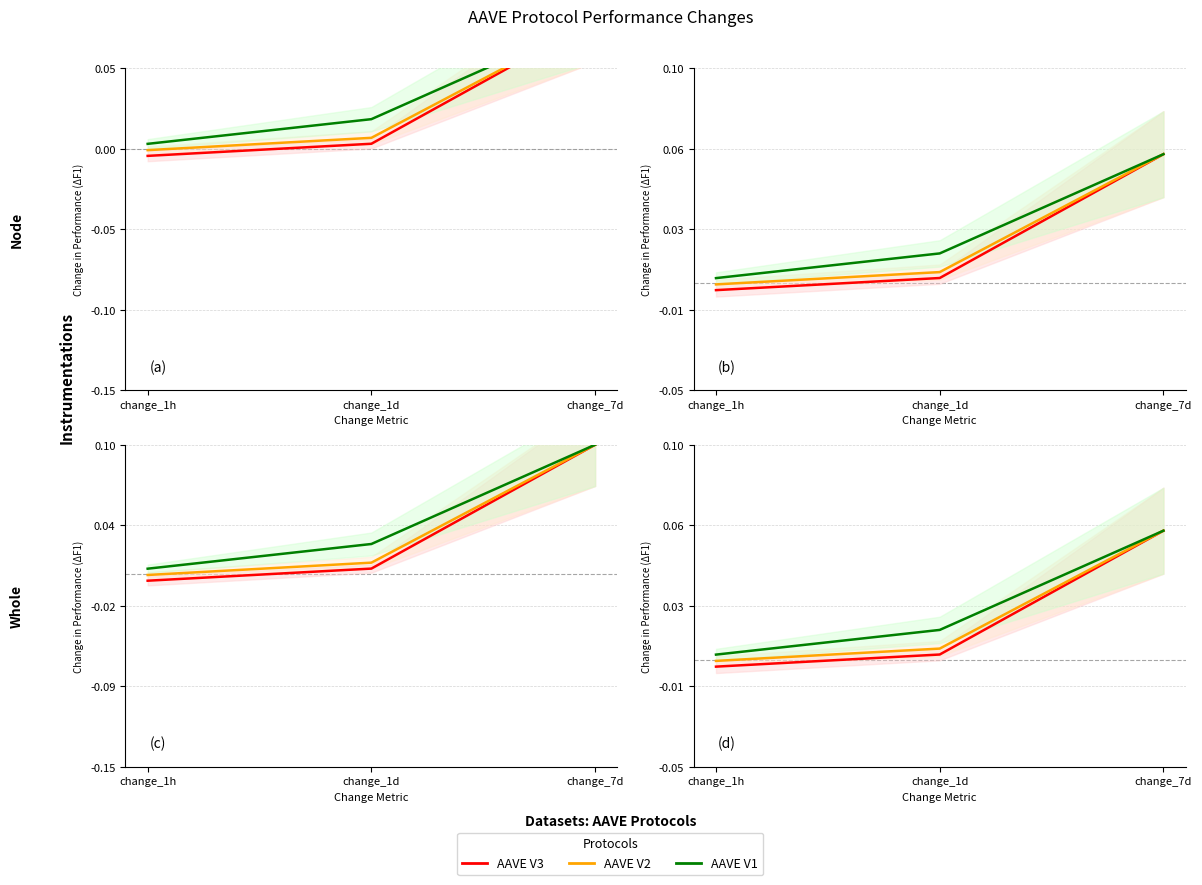

At which category does the chart reach its minimum across all series?

change_1h